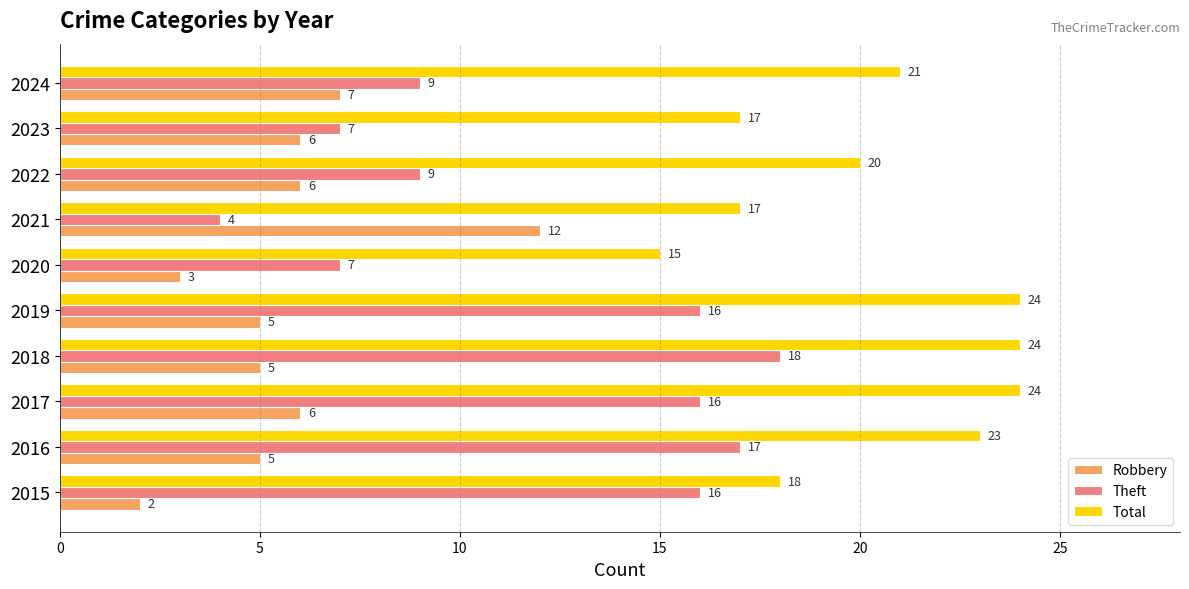

What is the difference between the highest and lowest values at 2023?

11